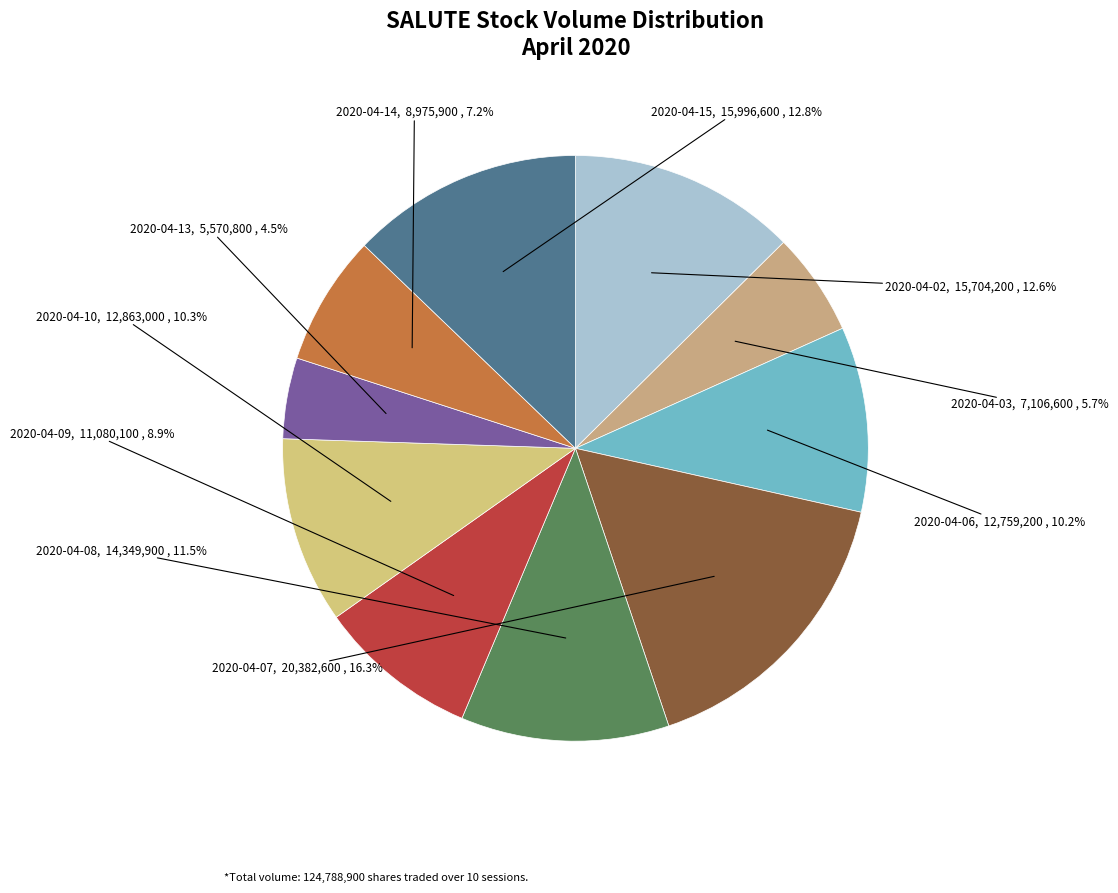

How many segments does this pie chart have?

10